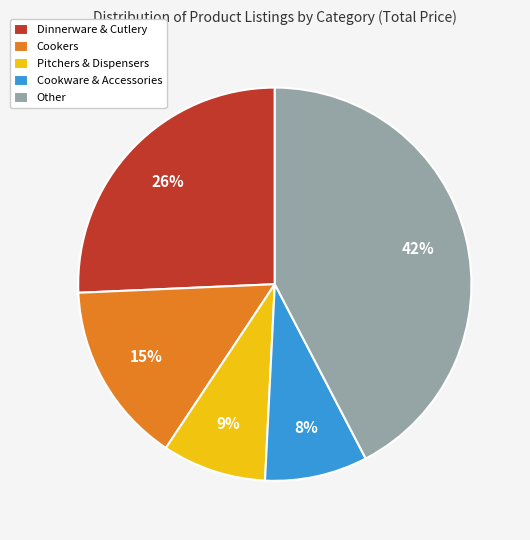

To the nearest percent, what is the average slice percentage?

20%